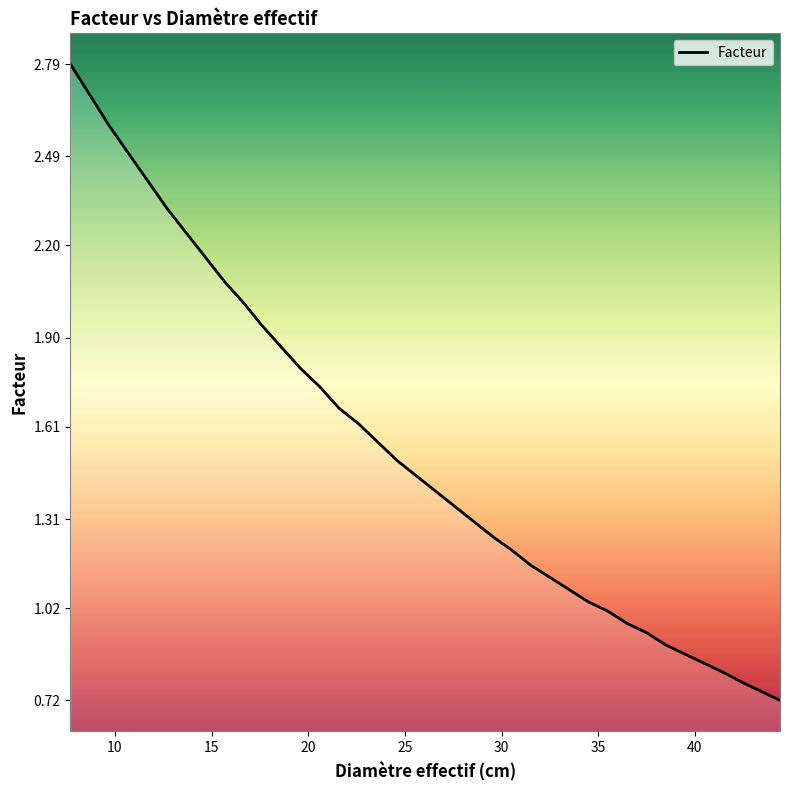

What is the smallest value displayed?

0.7